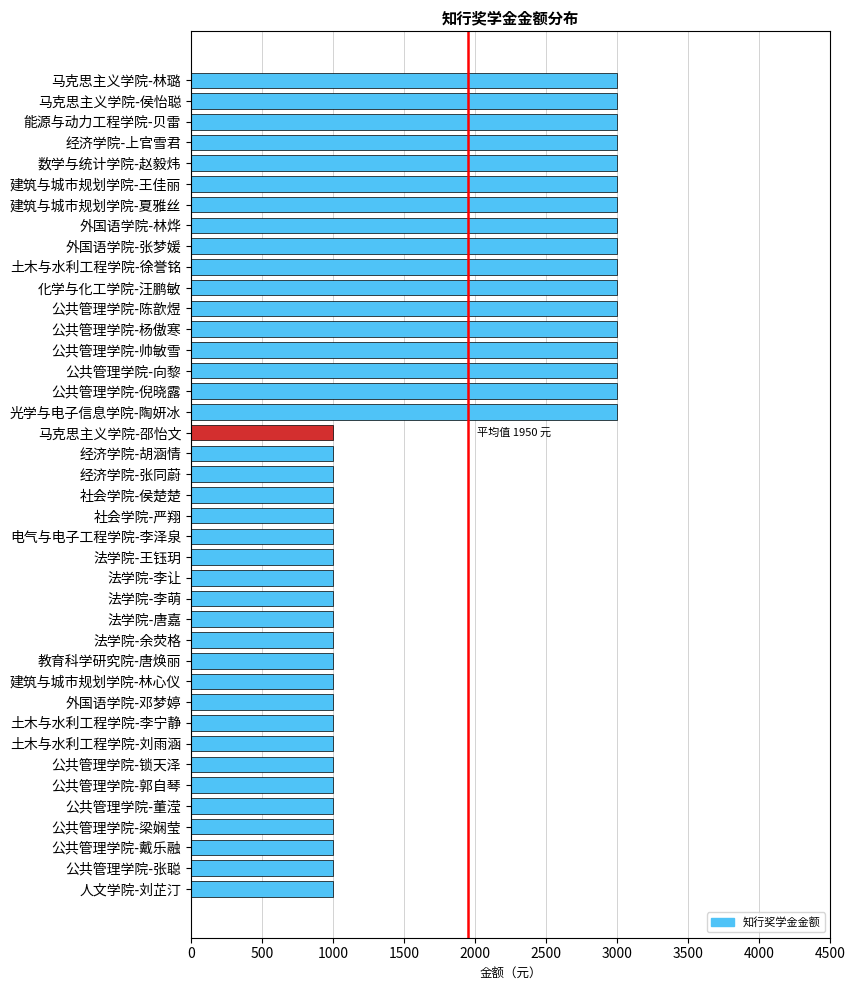

Approximately how many times larger is the value at 公共管理学院-张聪 compared to 经济学院-上官雪君?

0.3